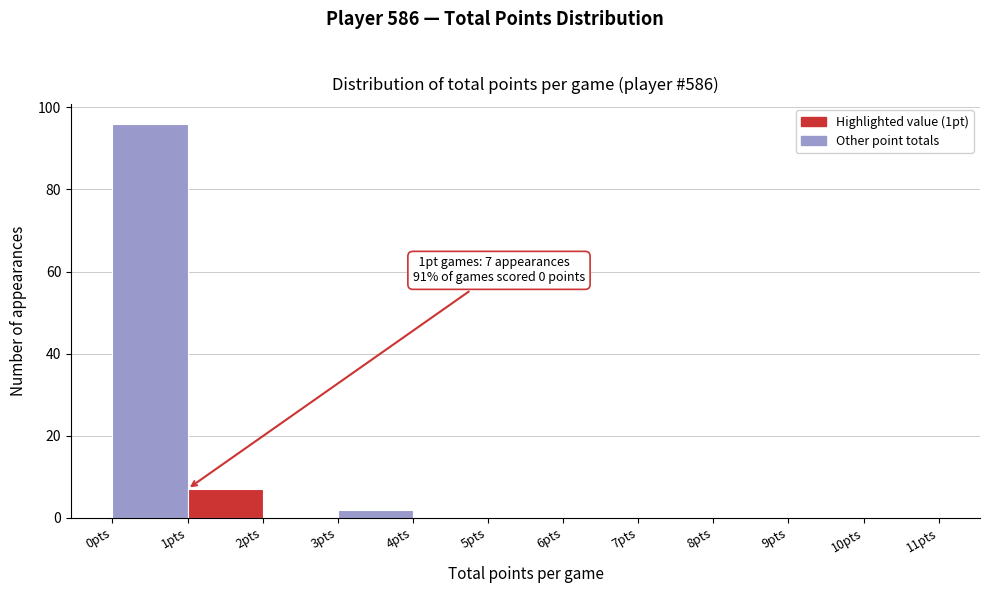

Over which range of the x-axis is the bar tallest?

0 to 1